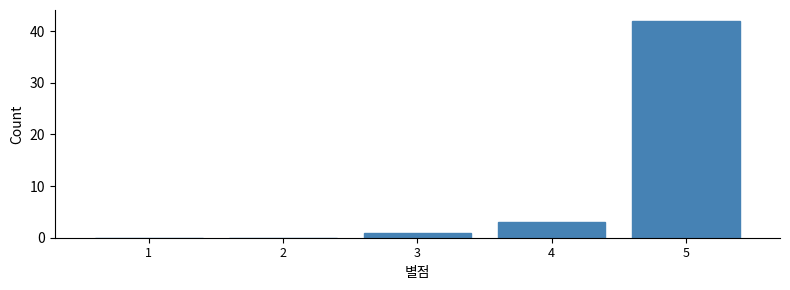

Reading left to right, transcribe all the data shown in this chart.

1=0	2=0	3=1	4=3	5=42